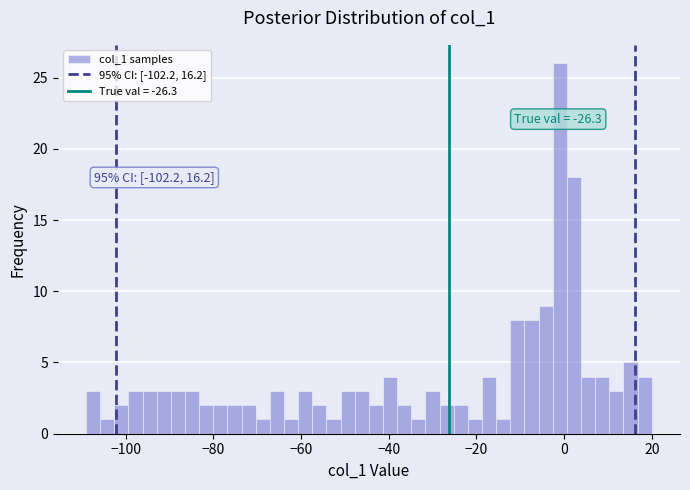

Around what value on the x-axis is the tallest bar? Give the approximate position of its centre, as read against the axis.

0